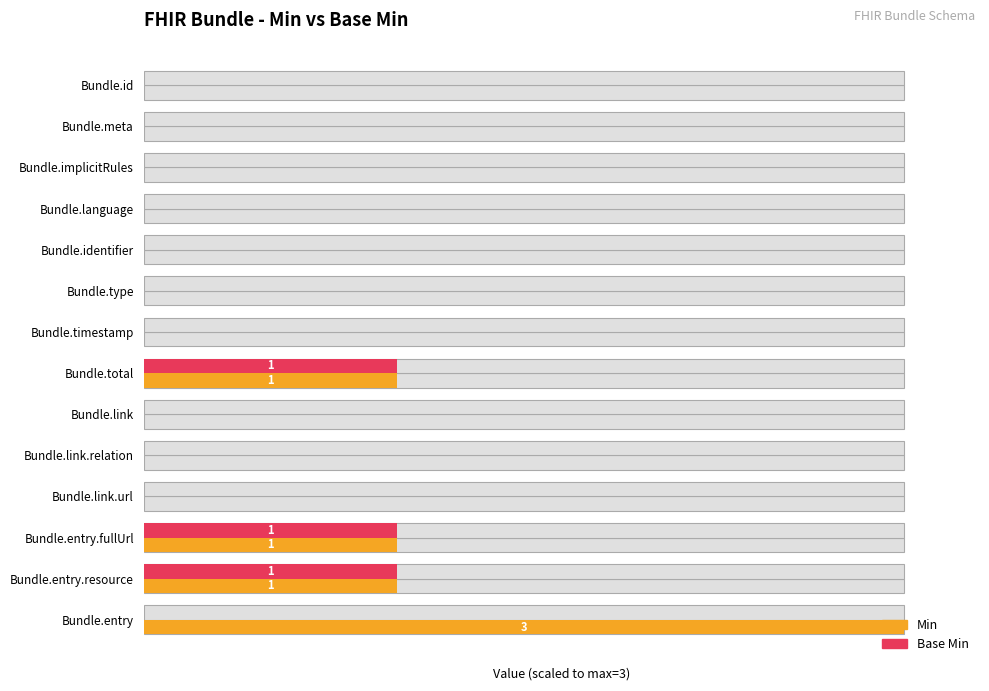

How many values in Base Min are above zero?

3